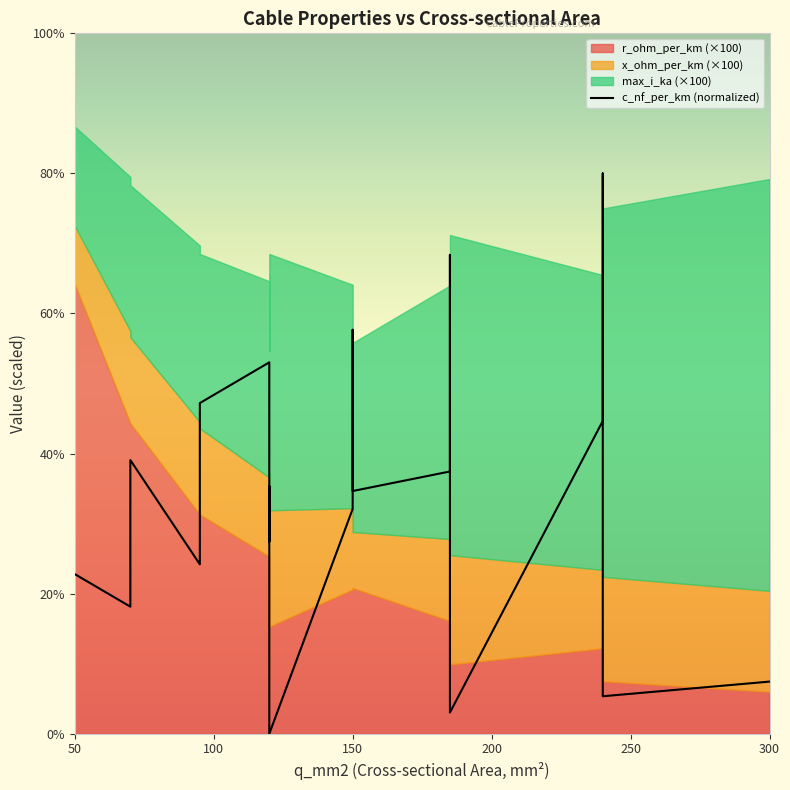

What is the sum of all values?

637.9